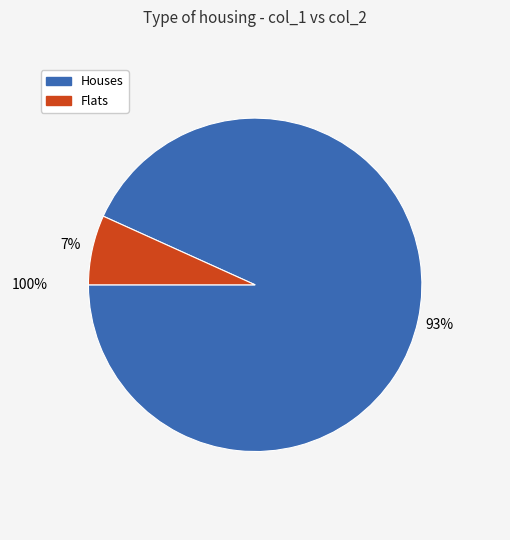

To the nearest percent, what is the average slice percentage?

50%